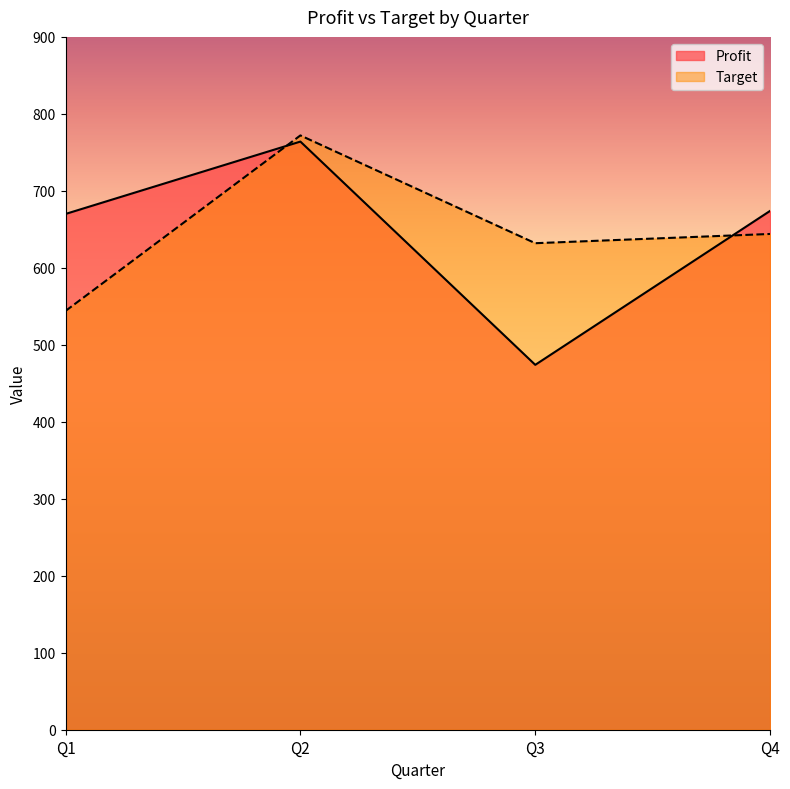

What is the average value of the Target series?

648